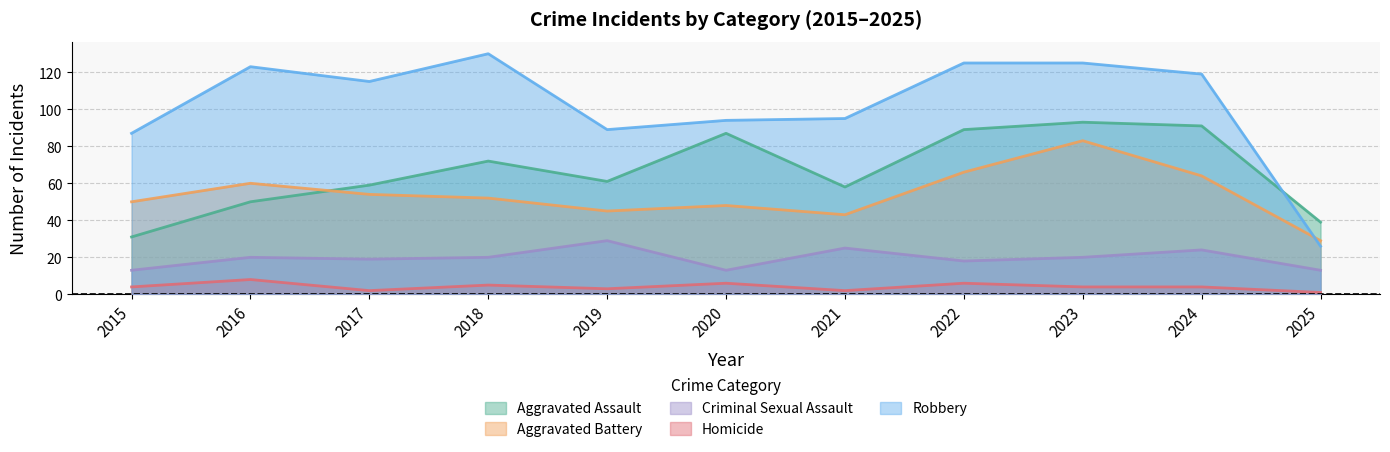

Which category has the lowest value in the Robbery series?

2025